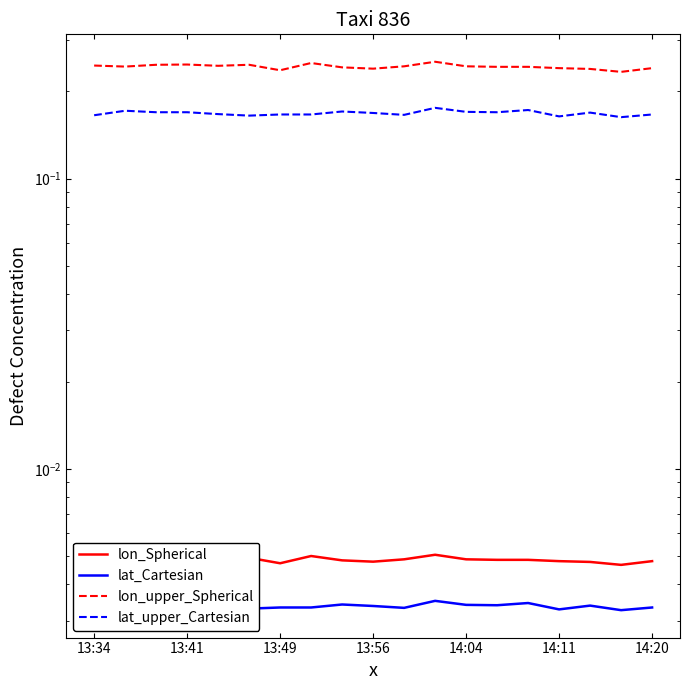

How many lines are shown in the chart?

4